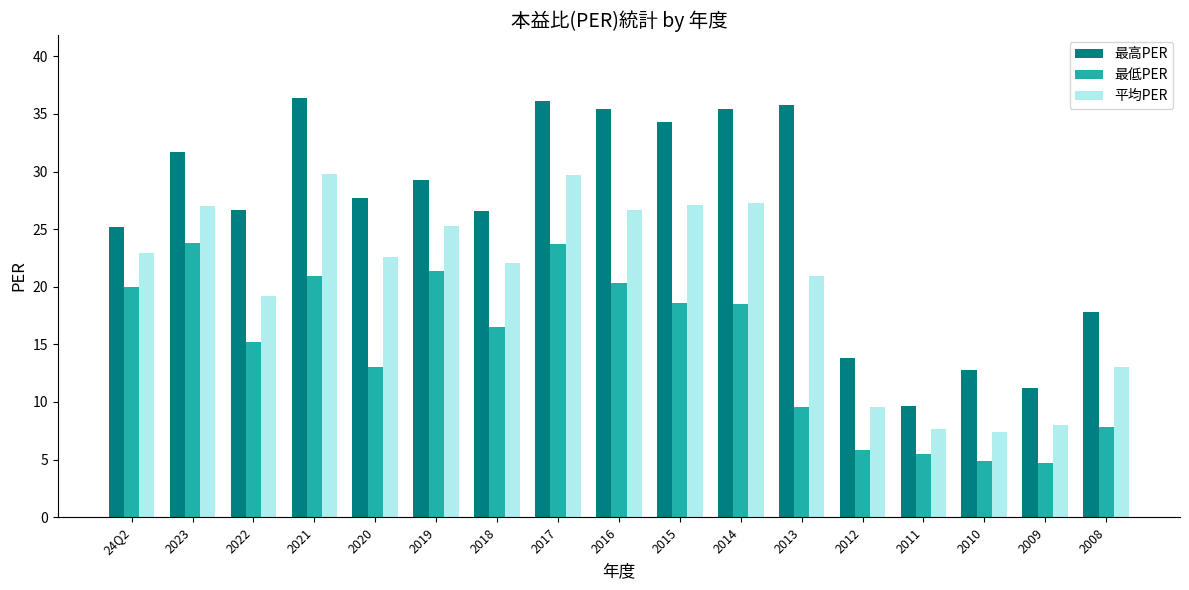

Rank the series at 2011 from highest to lowest value.

最高PER, 平均PER, 最低PER